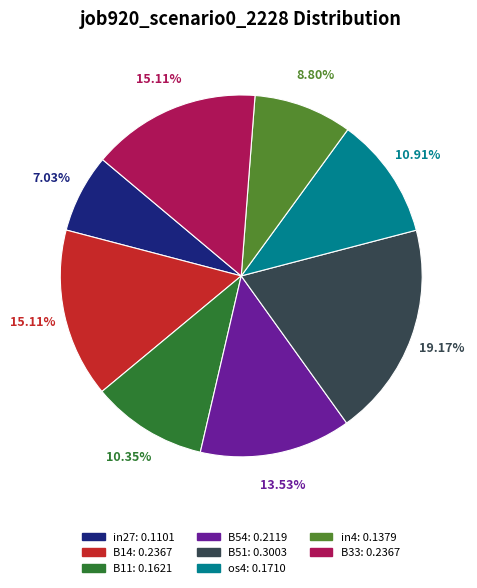

Does any single category account for the majority?

No